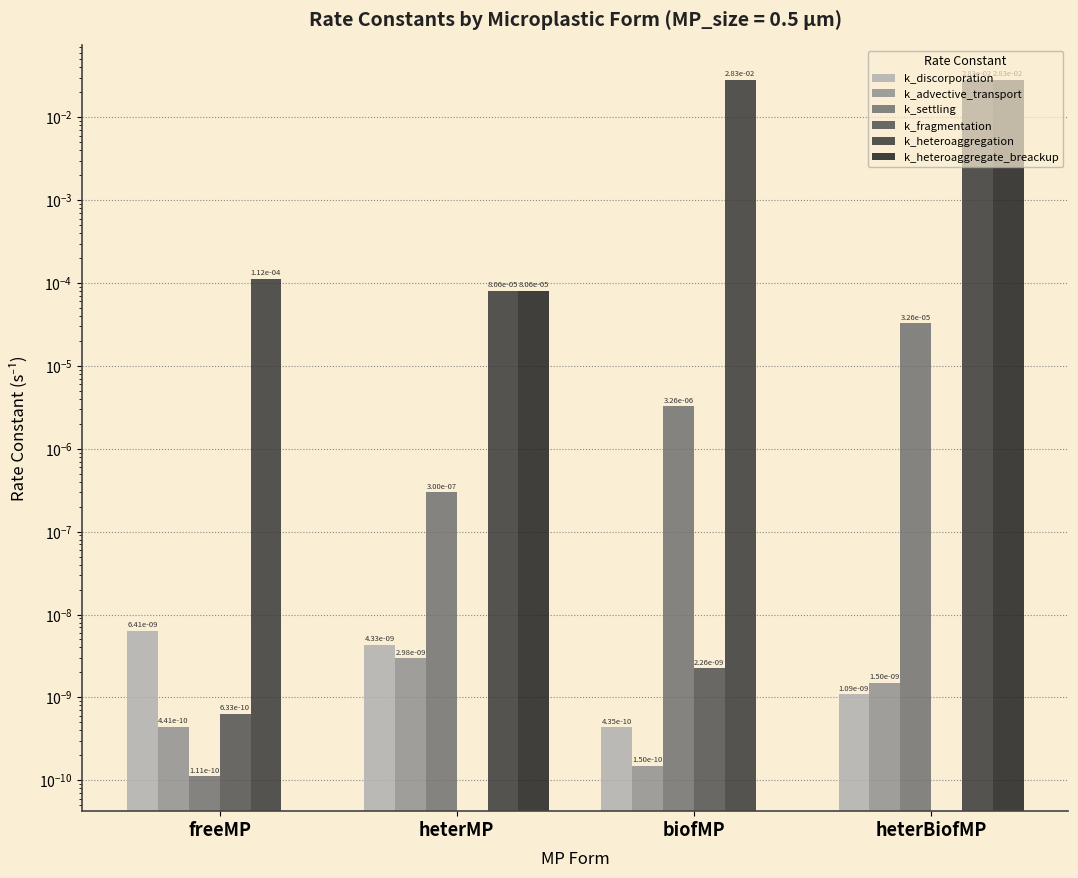

Is the value of k_settling at biofMP greater than the value of k_heteroaggregate_breackup at heterMP?

No